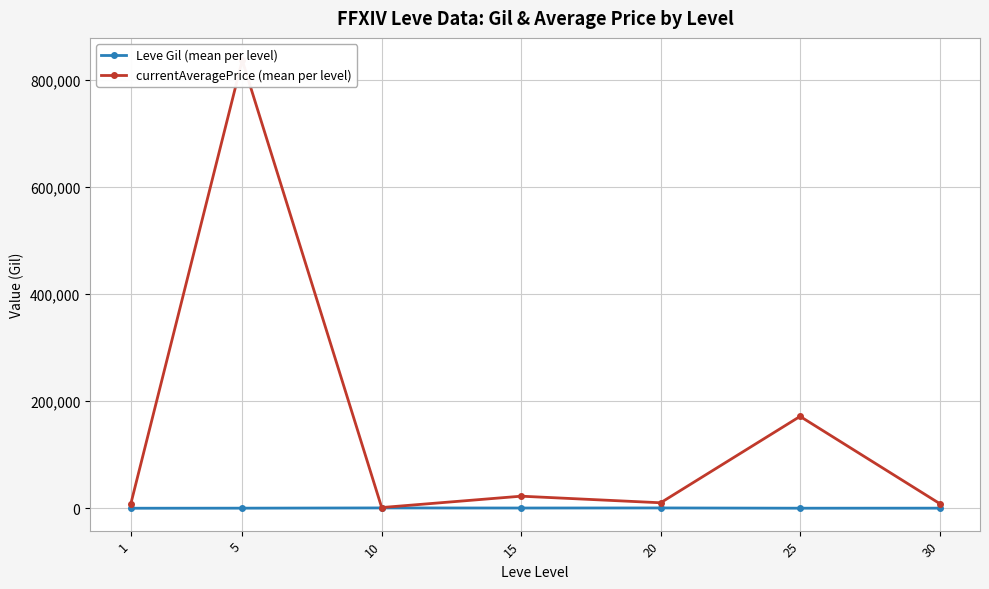

Which series has the widest spread of values?

currentAveragePrice (mean per level)